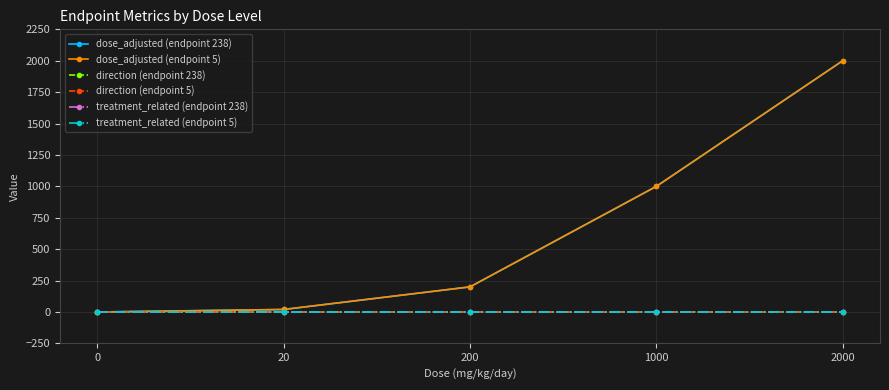

Does the chart have visible grid lines?

Yes